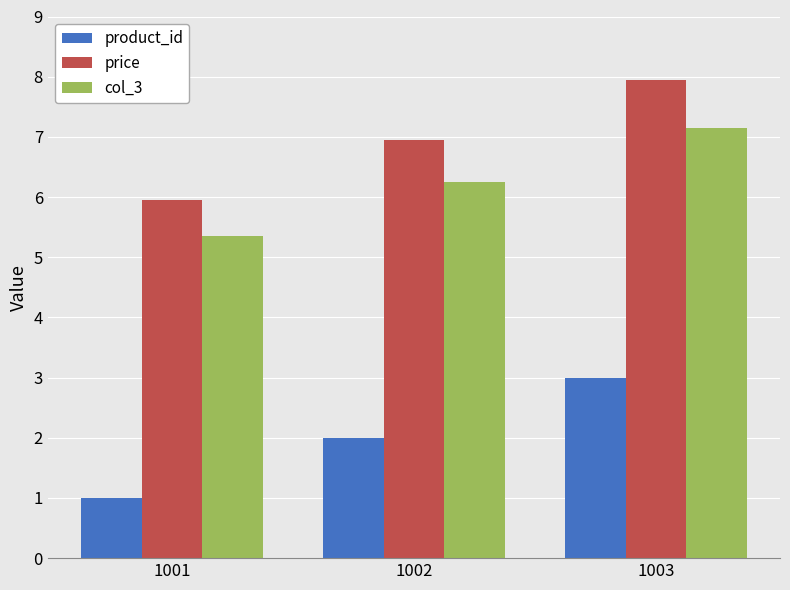

The product_id series shows 1.3 at 1002. True or false?

False